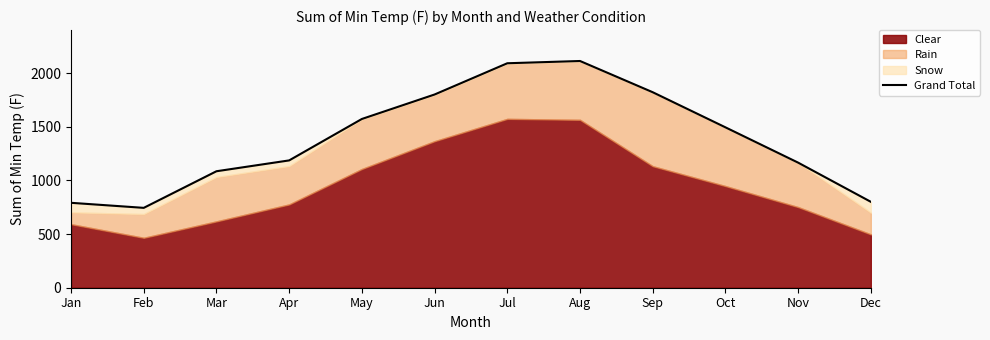

What is the sum of the values at Jun and May?

3372